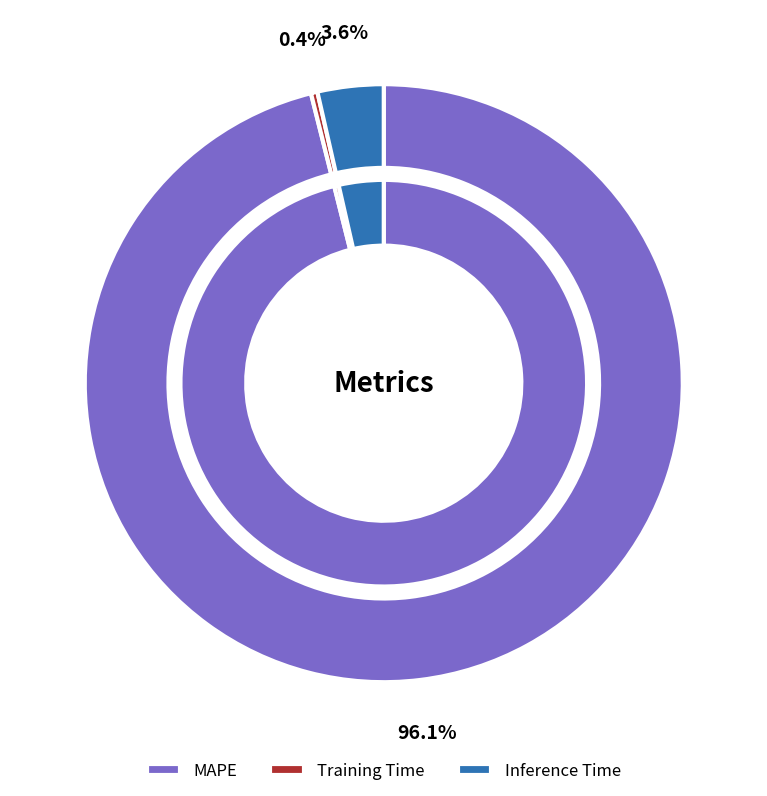

Which slice is the smallest?

Training Time